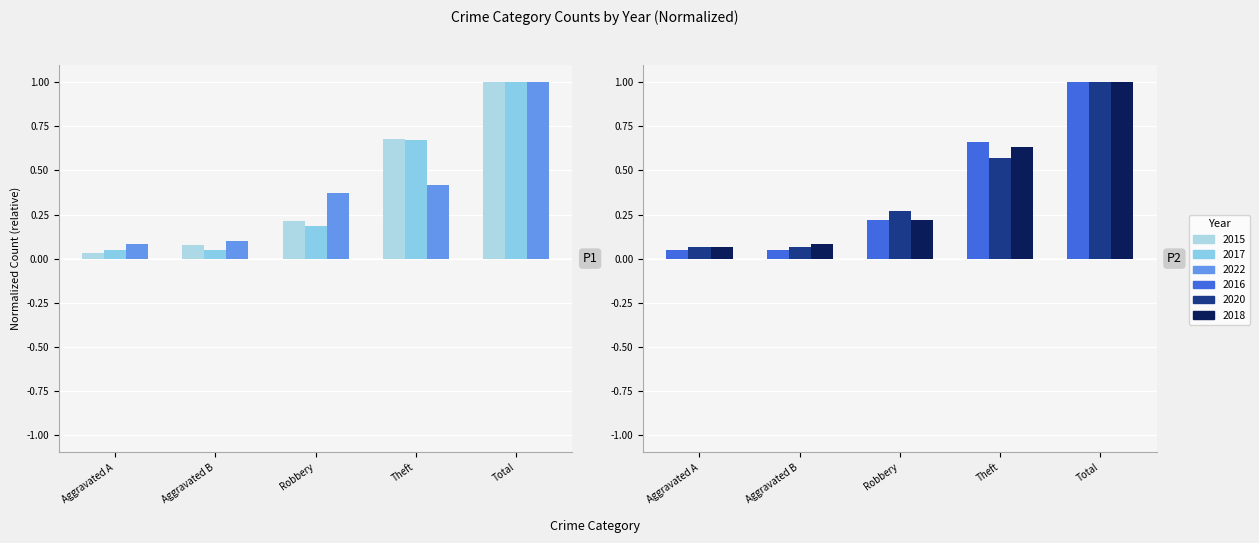

The value of 2018 at Total is 1.4. True or false?

False